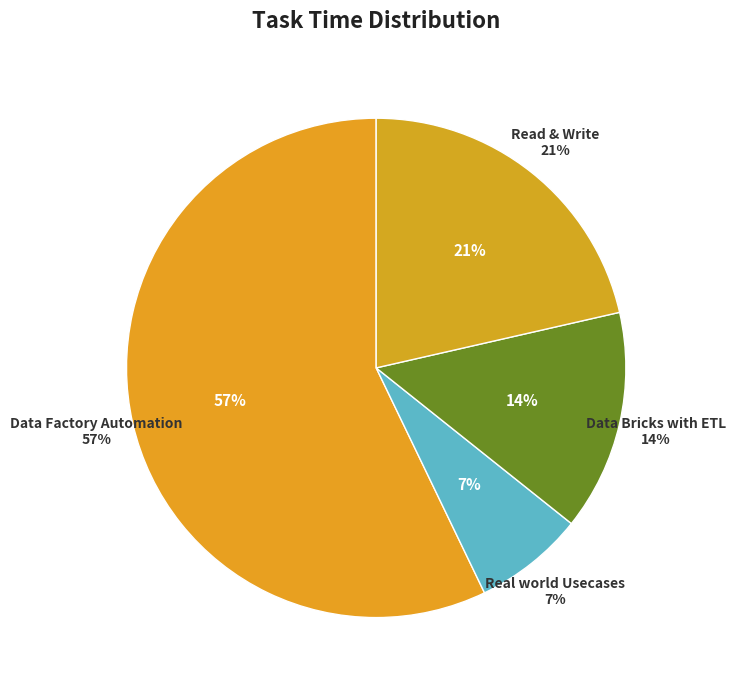

Count the number of slices in the pie.

4